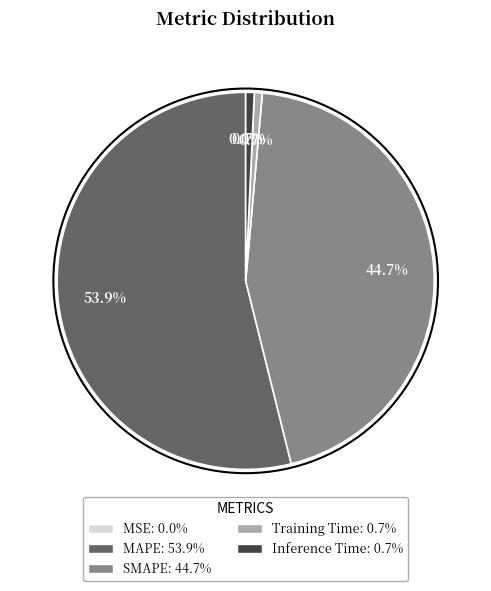

To the nearest percent, what is the difference between the SMAPE and Training Time slice percentages?

44%